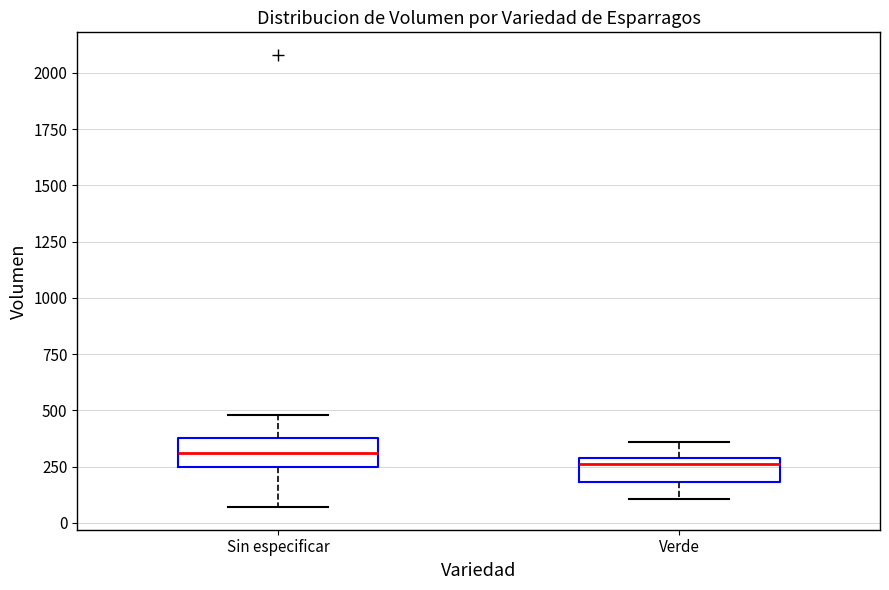

Reading left to right, transcribe this box plot: for each box, give where its median line is, the range the box spans, and where its two whiskers end, as read against the y-axis. The values are not printed on the chart, so give them approximately, as read against the axis.

Sin especificar: median 300, box 250 to 400, whiskers 50 to 500
Verde: median 250, box 200 to 300, whiskers 100 to 350